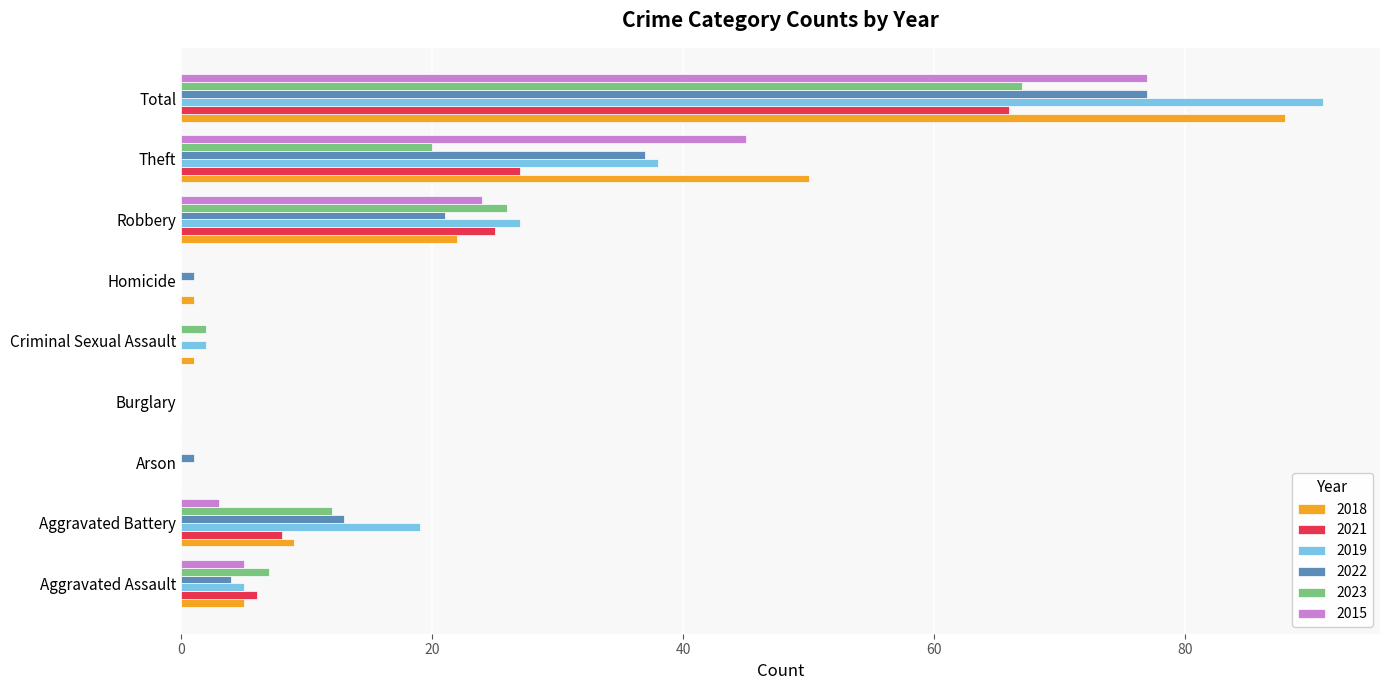

The 2018 series shows 50 at Arson. True or false?

False